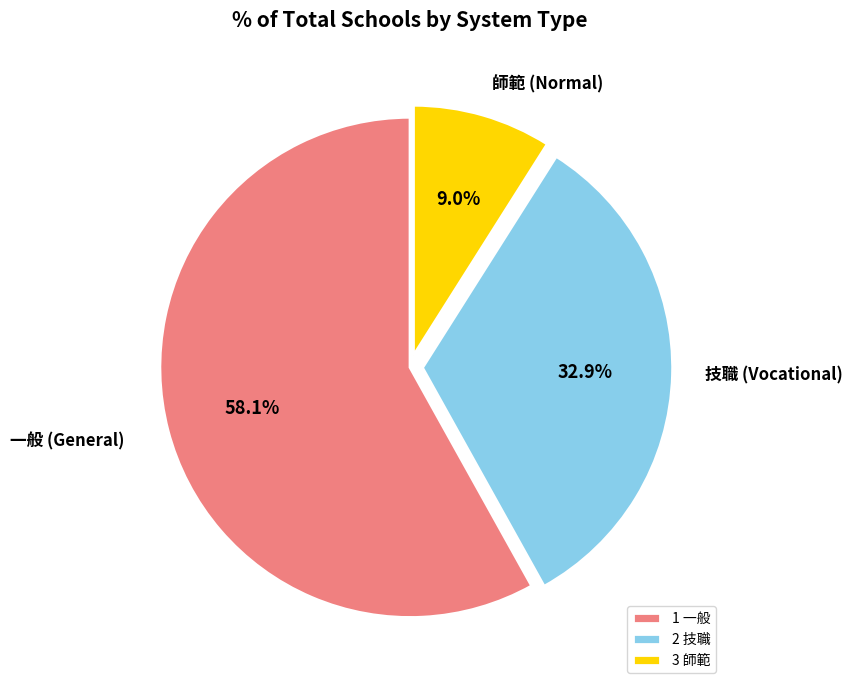

Is 2 技職 the majority of the pie?

No